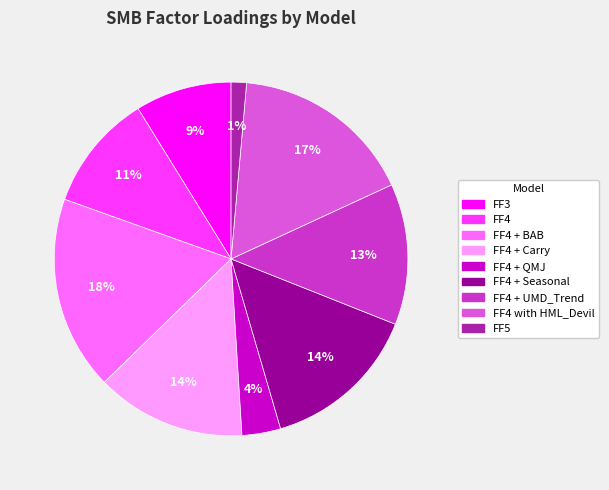

Is there any slice that represents more than half of the pie?

No